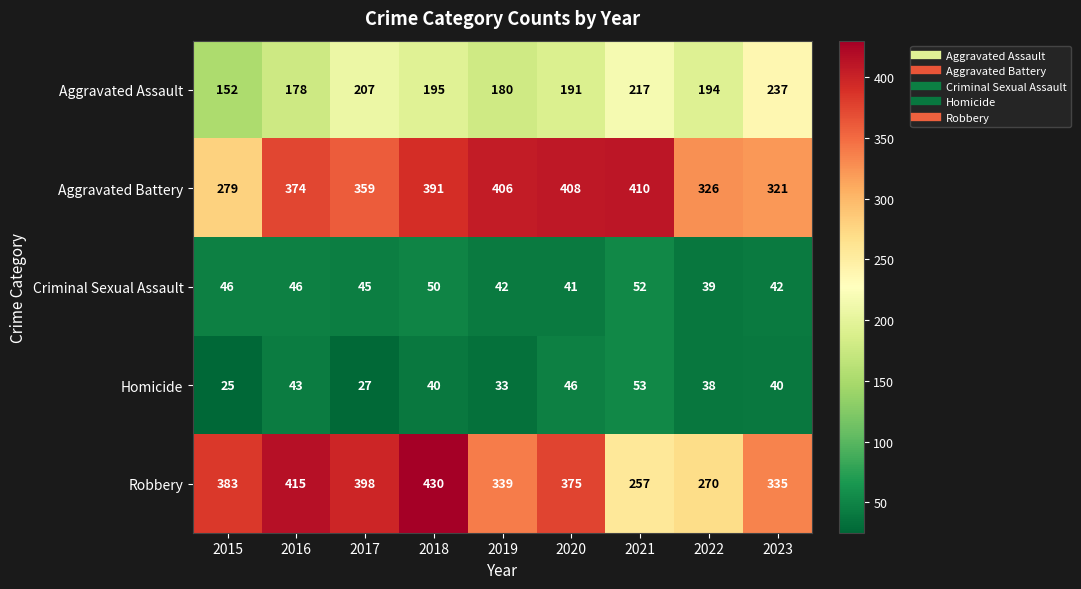

What is the highest value of the Aggravated Battery series?

410